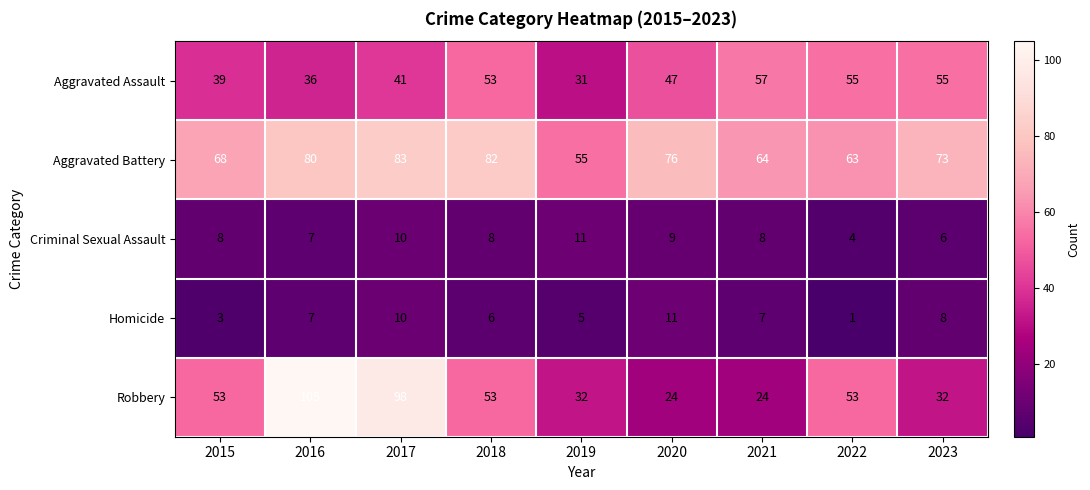

What is the total value across all series at 2015?

171